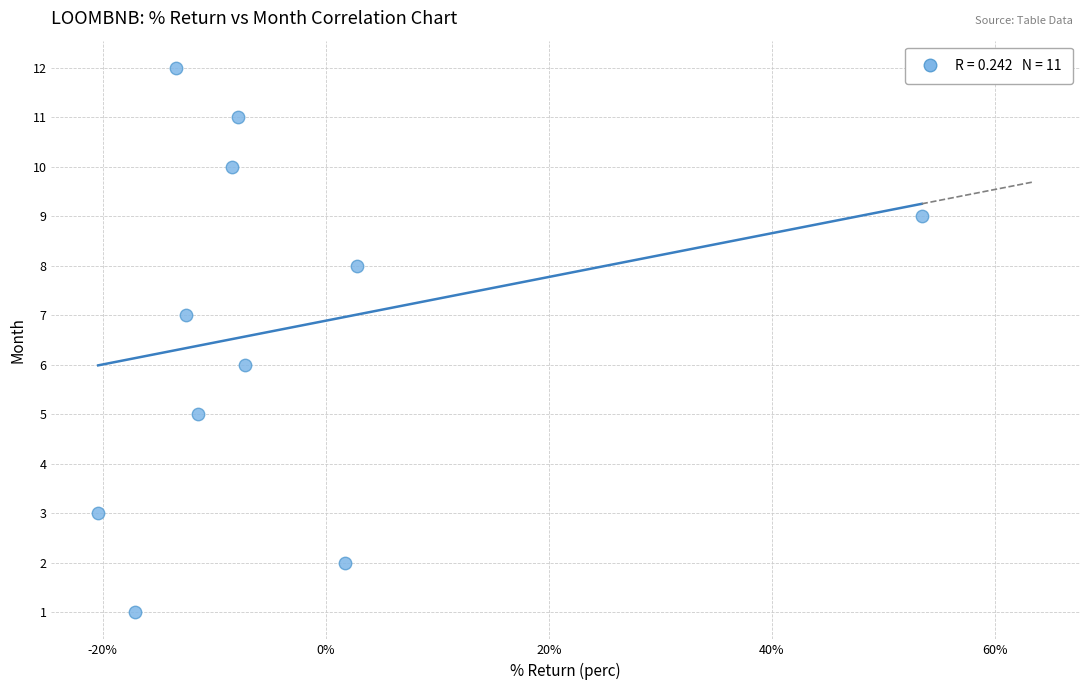

What is the average Y value?

7